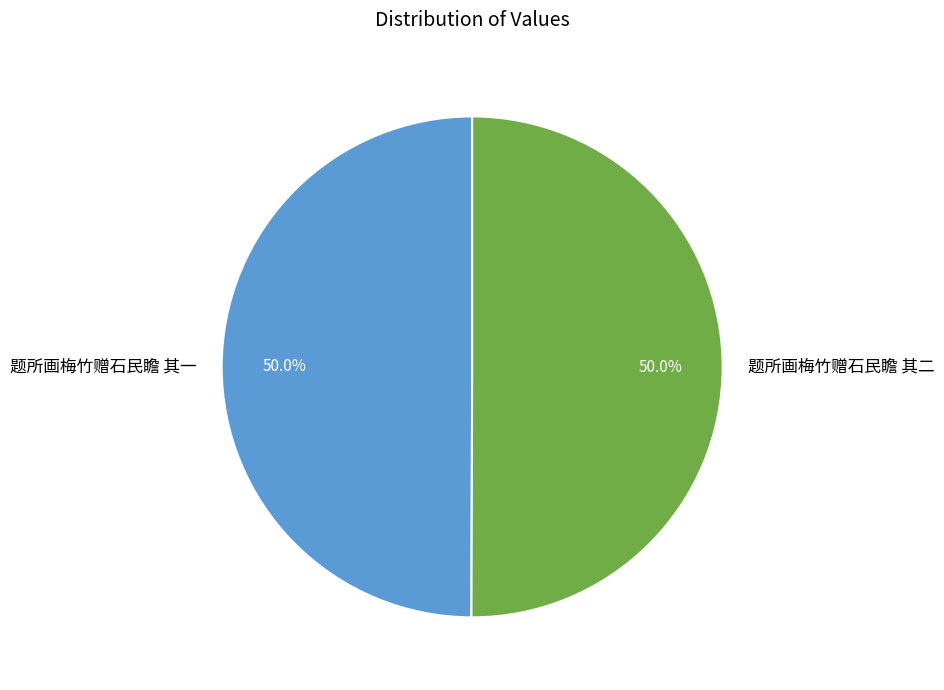

Combined, do 题所画梅竹赠石民瞻 其二 and 题所画梅竹赠石民瞻 其一 account for over 50%?

Yes